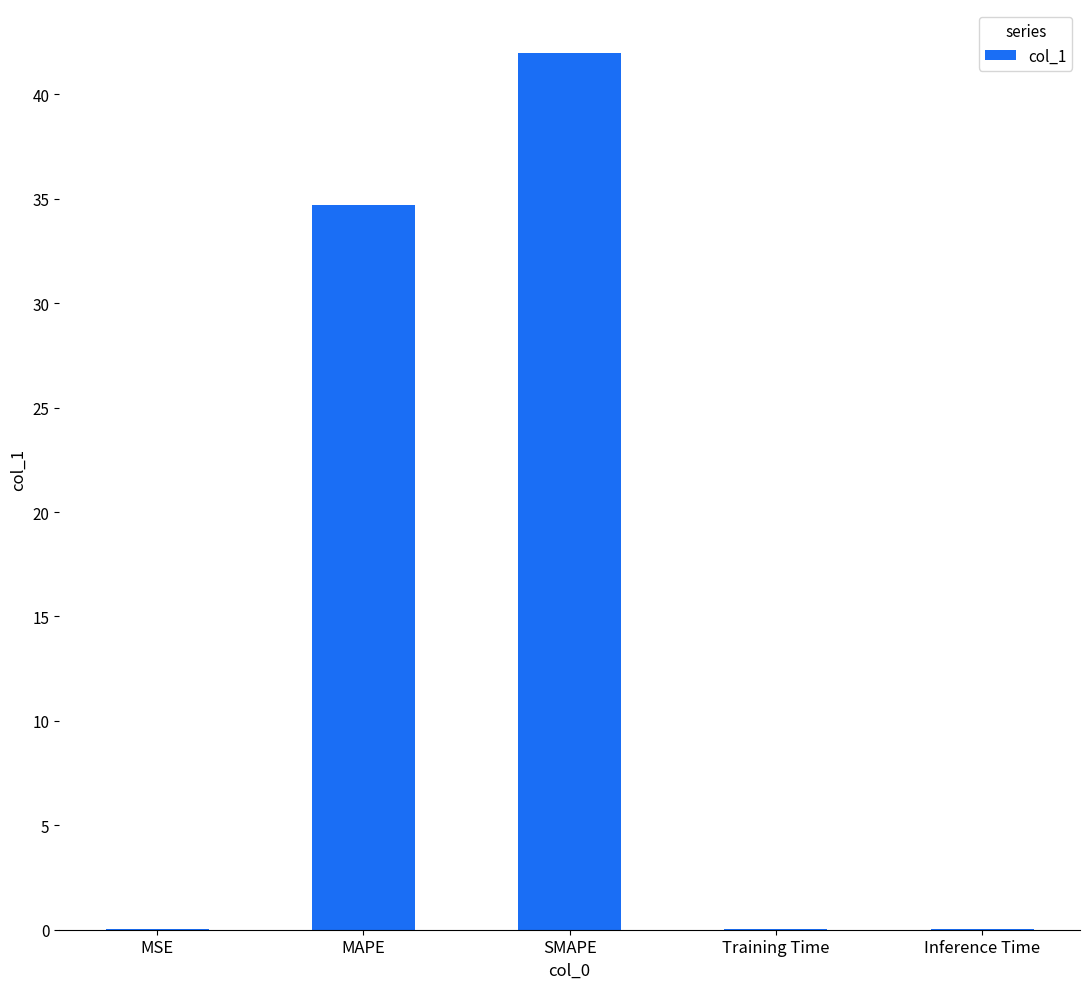

What is the change in value from MAPE to Inference Time?

-34.7